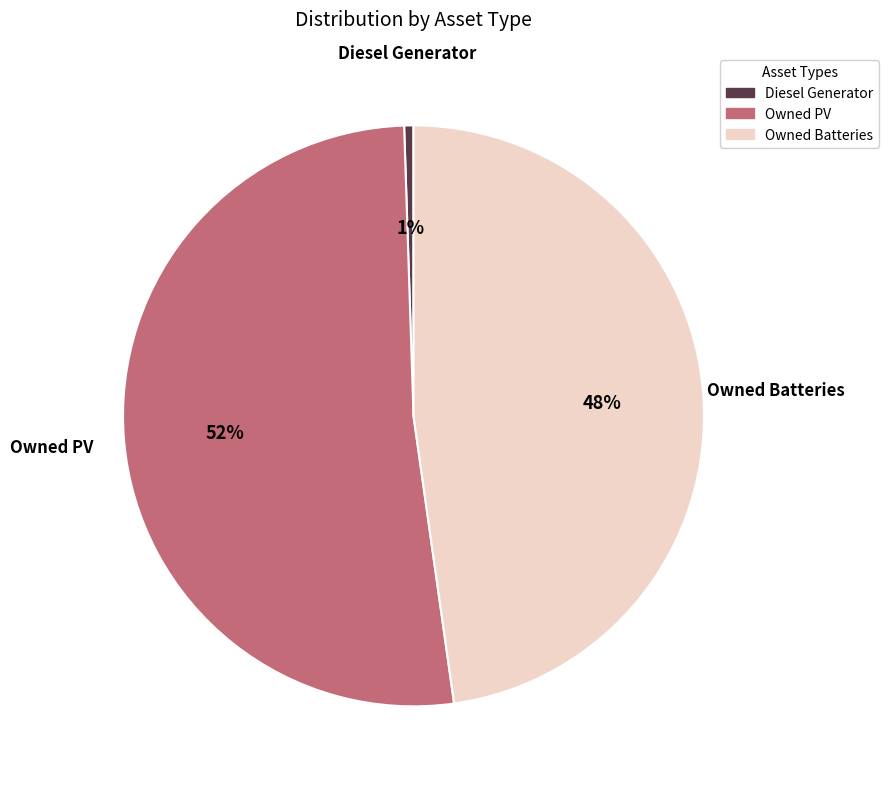

What percentage is the Diesel Generator slice, to the nearest percent?

1%